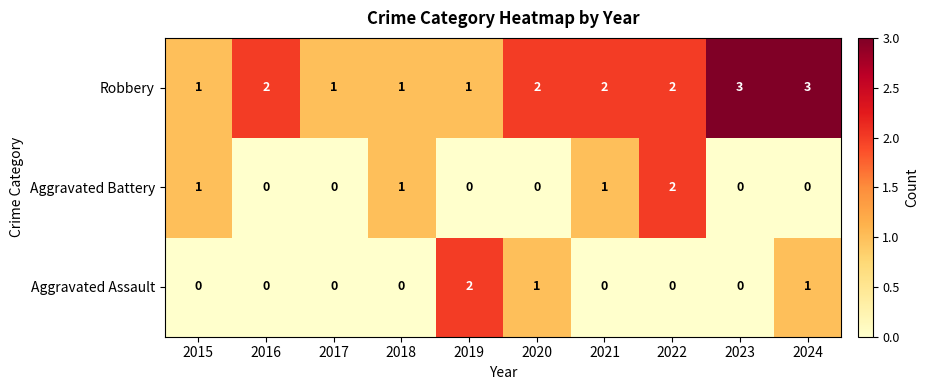

Between 2022 and 2024, which series saw the biggest shift?

Aggravated Battery